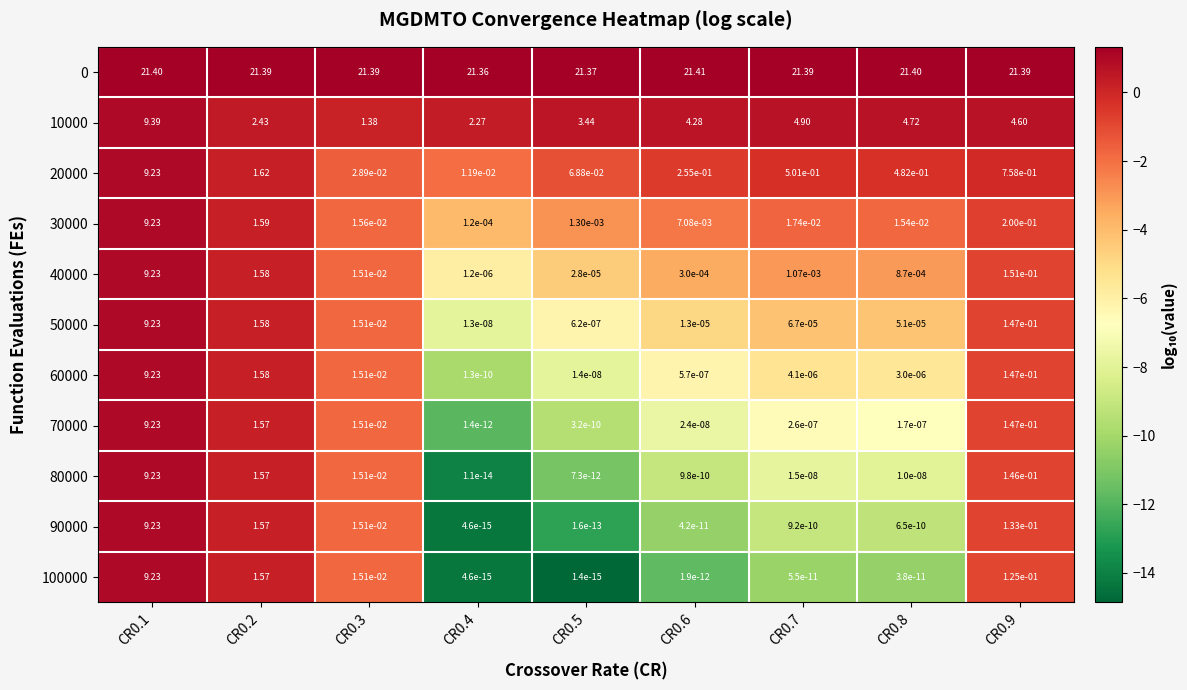

How many categories are shown in the chart?

9